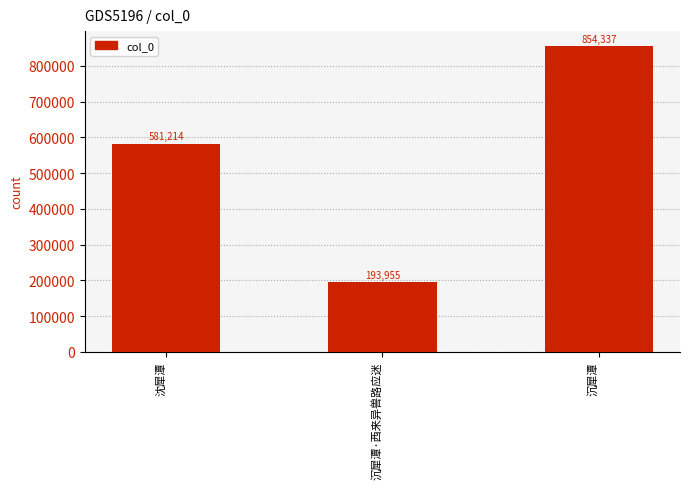

What is the value of the 1st bar from the left?

581214